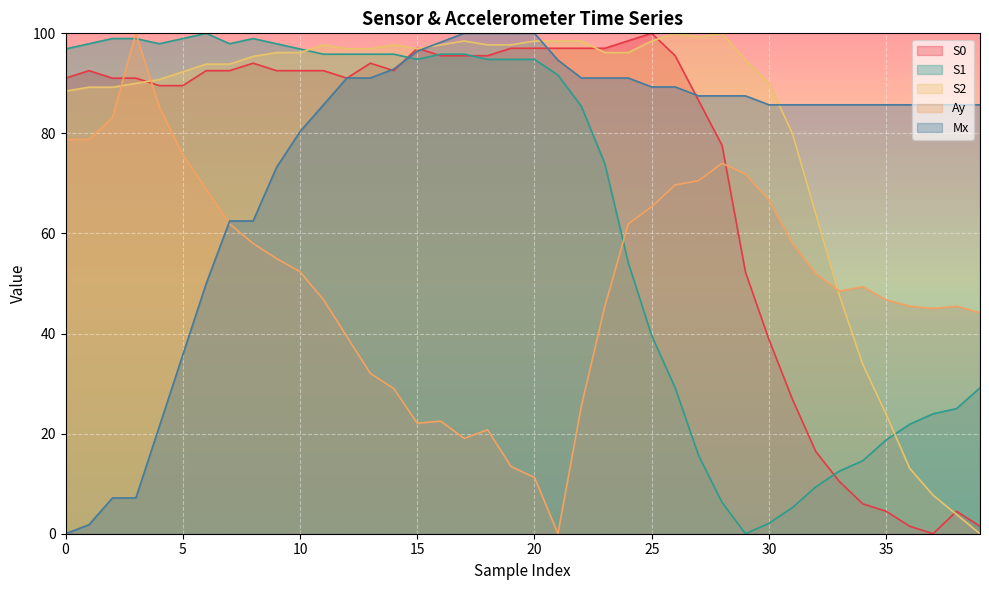

How many times do Mx and S2 cross each other?

3